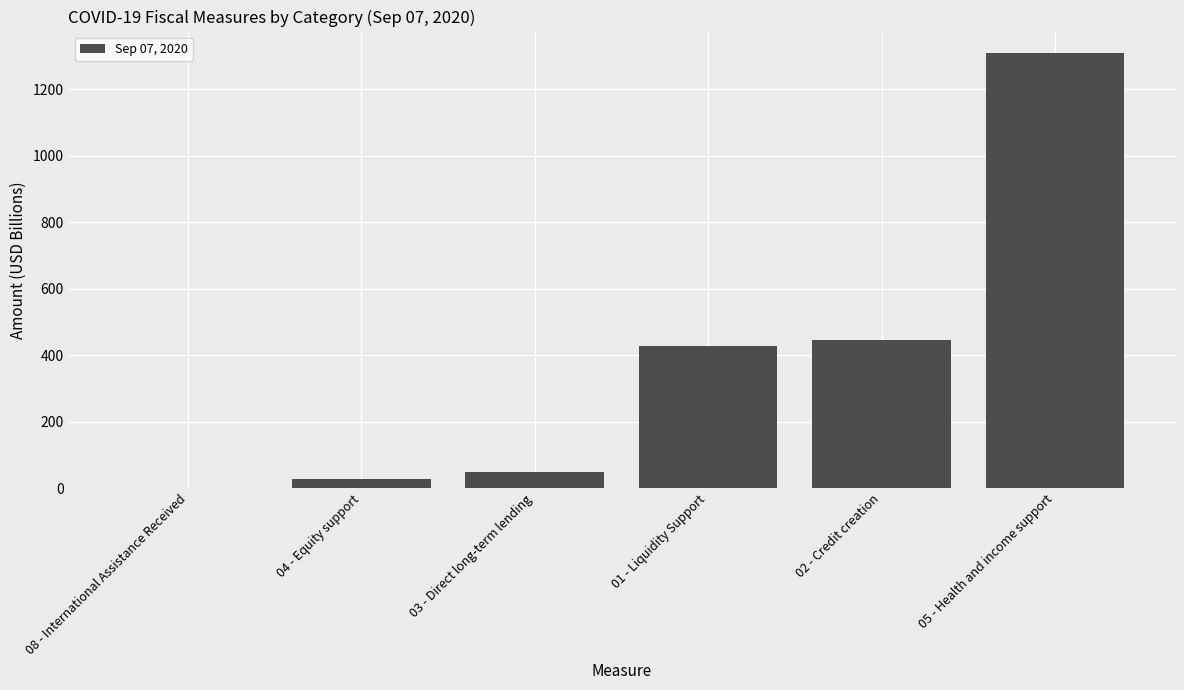

Does the chart contain stacked bars?

No